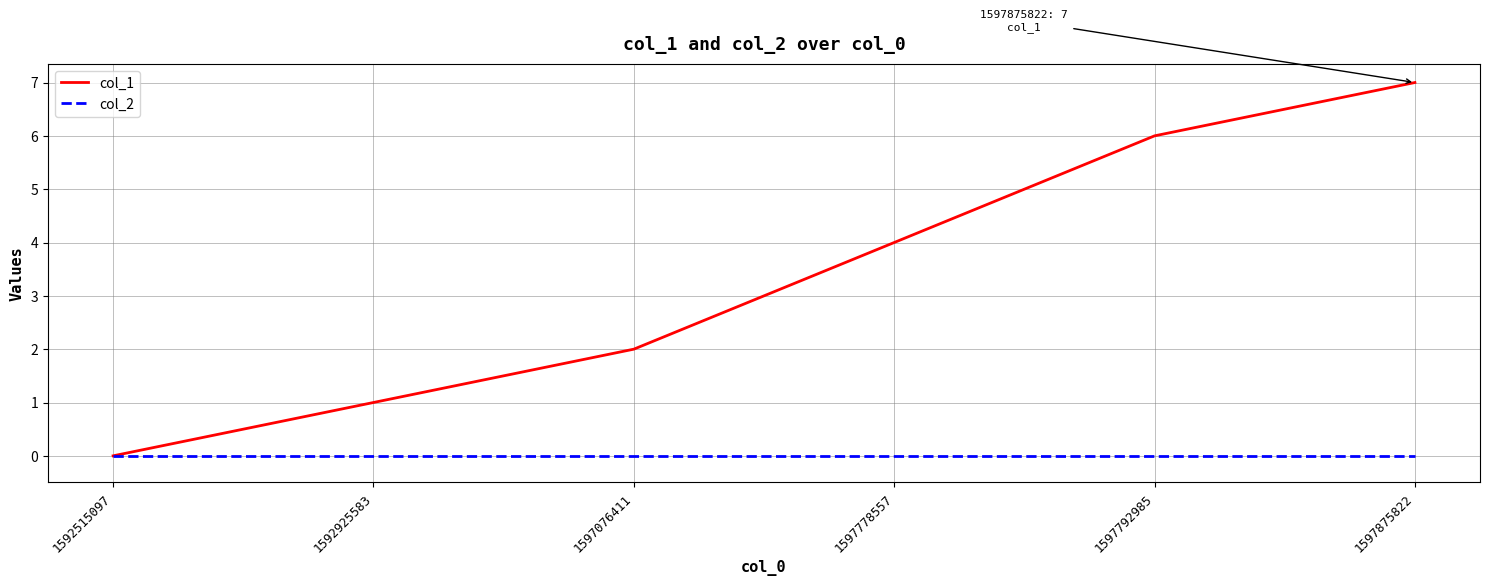

Rank the series by their average value, from lowest to highest.

col_2, col_1